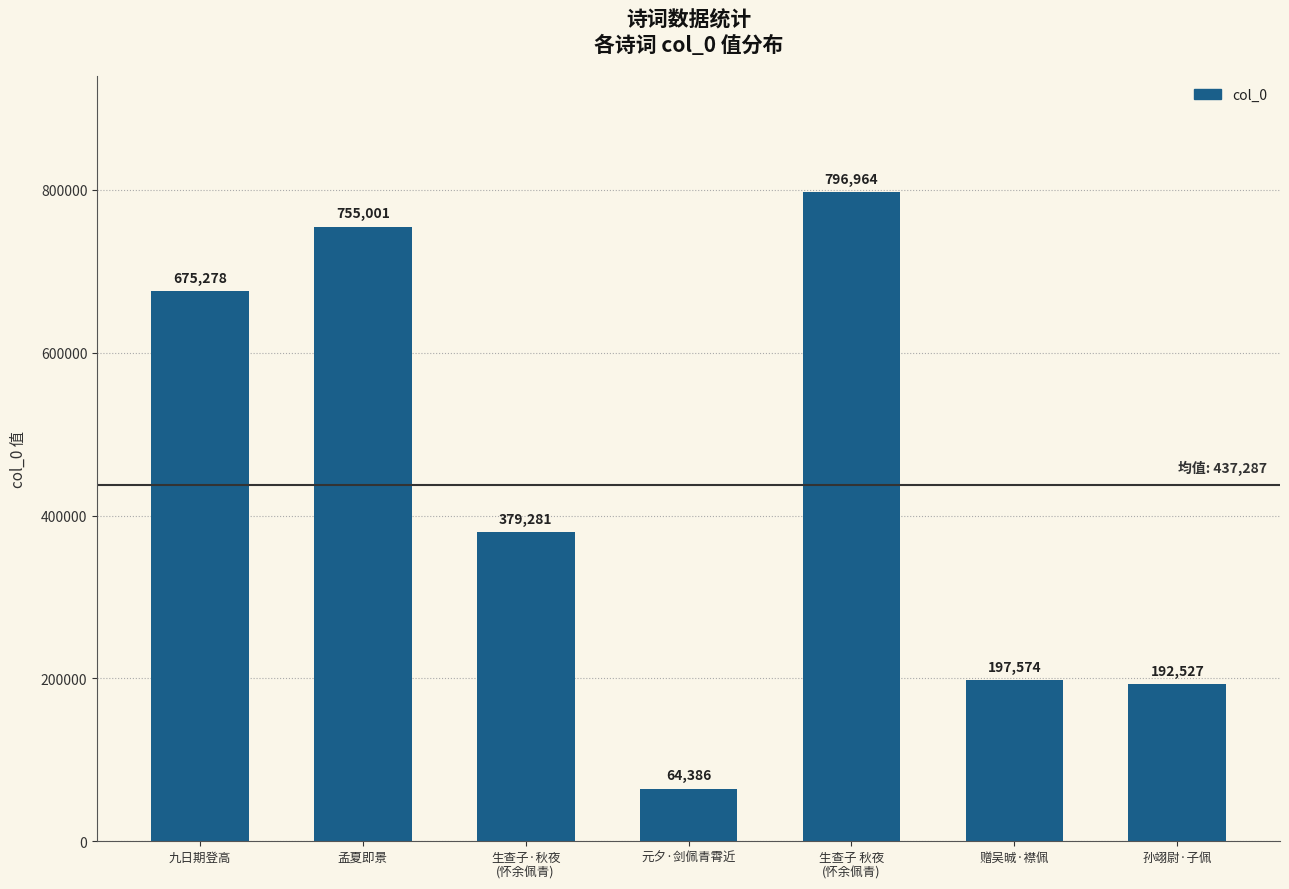

Are the bars grouped side by side (vs. stacked)?

No